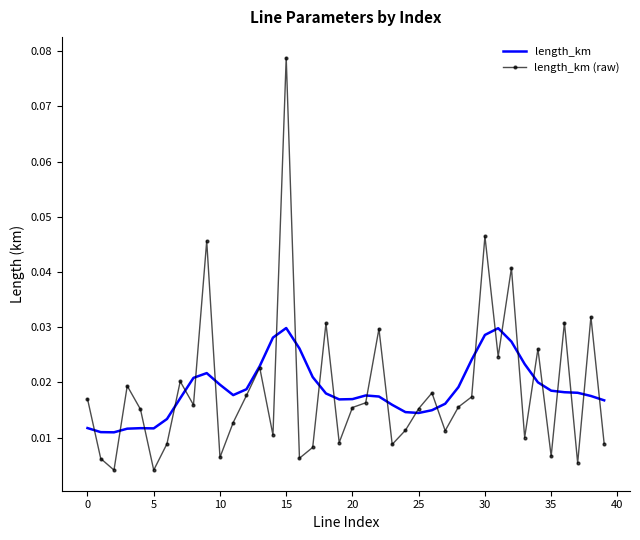

How many categories are shown in the chart?

40